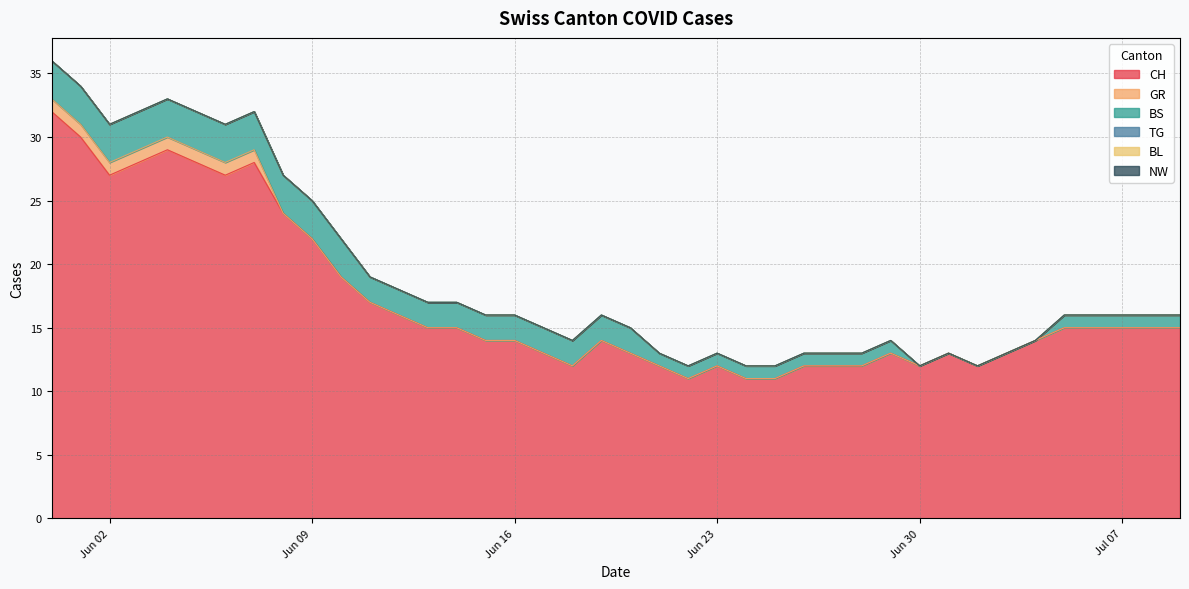

Reading right to left, what are all the values shown in this chart?

CH: 2020-07-09=15	2020-07-08=15	2020-07-07=15	2020-07-06=15	2020-07-05=15	2020-07-04=14	2020-07-03=13	2020-07-02=12	2020-07-01=13	2020-06-30=12	2020-06-29=13	2020-06-28=12	2020-06-27=12	2020-06-26=12	2020-06-25=11	2020-06-24=11	2020-06-23=12	2020-06-22=11	2020-06-21=12	2020-06-20=13	2020-06-19=14	2020-06-18=12	2020-06-17=13	2020-06-16=14	2020-06-15=14	2020-06-14=15	2020-06-13=15	2020-06-12=16	2020-06-11=17	2020-06-10=19	2020-06-09=22	2020-06-08=24	2020-06-07=28	2020-06-06=27	2020-06-05=28	2020-06-04=29	2020-06-03=28	2020-06-02=27	2020-06-01=30	2020-05-31=32
GR: 2020-07-09=0	2020-07-08=0	2020-07-07=0	2020-07-06=0	2020-07-05=0	2020-07-04=0	2020-07-03=0	2020-07-02=0	2020-07-01=0	2020-06-30=0	2020-06-29=0	2020-06-28=0	2020-06-27=0	2020-06-26=0	2020-06-25=0	2020-06-24=0	2020-06-23=0	2020-06-22=0	2020-06-21=0	2020-06-20=0	2020-06-19=0	2020-06-18=0	2020-06-17=0	2020-06-16=0	2020-06-15=0	2020-06-14=0	2020-06-13=0	2020-06-12=0	2020-06-11=0	2020-06-10=0	2020-06-09=0	2020-06-08=0	2020-06-07=1	2020-06-06=1	2020-06-05=1	2020-06-04=1	2020-06-03=1	2020-06-02=1	2020-06-01=1	2020-05-31=1
BS: 2020-07-09=1	2020-07-08=1	2020-07-07=1	2020-07-06=1	2020-07-05=1	2020-07-04=0	2020-07-03=0	2020-07-02=0	2020-07-01=0	2020-06-30=0	2020-06-29=1	2020-06-28=1	2020-06-27=1	2020-06-26=1	2020-06-25=1	2020-06-24=1	2020-06-23=1	2020-06-22=1	2020-06-21=1	2020-06-20=2	2020-06-19=2	2020-06-18=2	2020-06-17=2	2020-06-16=2	2020-06-15=2	2020-06-14=2	2020-06-13=2	2020-06-12=2	2020-06-11=2	2020-06-10=3	2020-06-09=3	2020-06-08=3	2020-06-07=3	2020-06-06=3	2020-06-05=3	2020-06-04=3	2020-06-03=3	2020-06-02=3	2020-06-01=3	2020-05-31=3
TG: 2020-07-09=0	2020-07-08=0	2020-07-07=0	2020-07-06=0	2020-07-05=0	2020-07-04=0	2020-07-03=0	2020-07-02=0	2020-07-01=0	2020-06-30=0	2020-06-29=0	2020-06-28=0	2020-06-27=0	2020-06-26=0	2020-06-25=0	2020-06-24=0	2020-06-23=0	2020-06-22=0	2020-06-21=0	2020-06-20=0	2020-06-19=0	2020-06-18=0	2020-06-17=0	2020-06-16=0	2020-06-15=0	2020-06-14=0	2020-06-13=0	2020-06-12=0	2020-06-11=0	2020-06-10=0	2020-06-09=0	2020-06-08=0	2020-06-07=0	2020-06-06=0	2020-06-05=0	2020-06-04=0	2020-06-03=0	2020-06-02=0	2020-06-01=0	2020-05-31=0
BL: 2020-07-09=0	2020-07-08=0	2020-07-07=0	2020-07-06=0	2020-07-05=0	2020-07-04=0	2020-07-03=0	2020-07-02=0	2020-07-01=0	2020-06-30=0	2020-06-29=0	2020-06-28=0	2020-06-27=0	2020-06-26=0	2020-06-25=0	2020-06-24=0	2020-06-23=0	2020-06-22=0	2020-06-21=0	2020-06-20=0	2020-06-19=0	2020-06-18=0	2020-06-17=0	2020-06-16=0	2020-06-15=0	2020-06-14=0	2020-06-13=0	2020-06-12=0	2020-06-11=0	2020-06-10=0	2020-06-09=0	2020-06-08=0	2020-06-07=0	2020-06-06=0	2020-06-05=0	2020-06-04=0	2020-06-03=0	2020-06-02=0	2020-06-01=0	2020-05-31=0
NW: 2020-07-09=0	2020-07-08=0	2020-07-07=0	2020-07-06=0	2020-07-05=0	2020-07-04=0	2020-07-03=0	2020-07-02=0	2020-07-01=0	2020-06-30=0	2020-06-29=0	2020-06-28=0	2020-06-27=0	2020-06-26=0	2020-06-25=0	2020-06-24=0	2020-06-23=0	2020-06-22=0	2020-06-21=0	2020-06-20=0	2020-06-19=0	2020-06-18=0	2020-06-17=0	2020-06-16=0	2020-06-15=0	2020-06-14=0	2020-06-13=0	2020-06-12=0	2020-06-11=0	2020-06-10=0	2020-06-09=0	2020-06-08=0	2020-06-07=0	2020-06-06=0	2020-06-05=0	2020-06-04=0	2020-06-03=0	2020-06-02=0	2020-06-01=0	2020-05-31=0